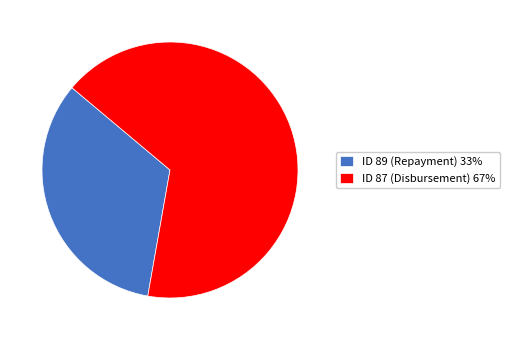

Combined, do ID 87 (Disbursement) 67% and ID 89 (Repayment) 33% account for over 50%?

Yes